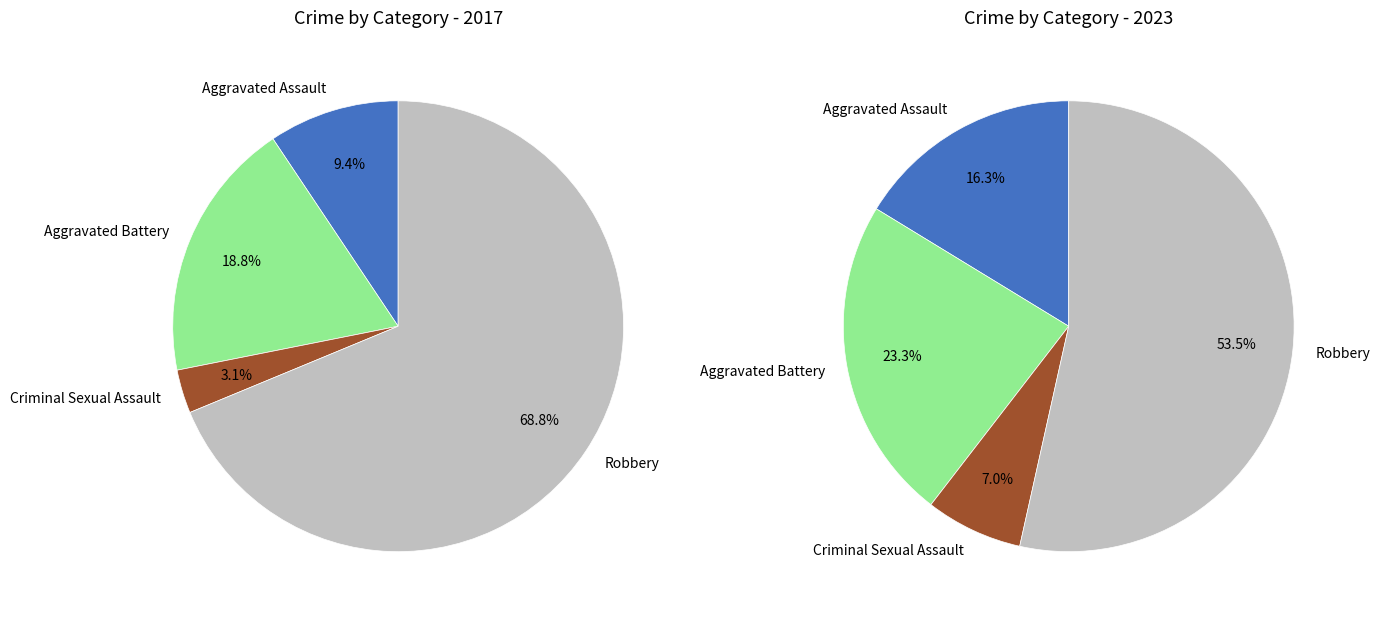

What is the spread (max minus min) of values at Criminal Sexual Assault?

2